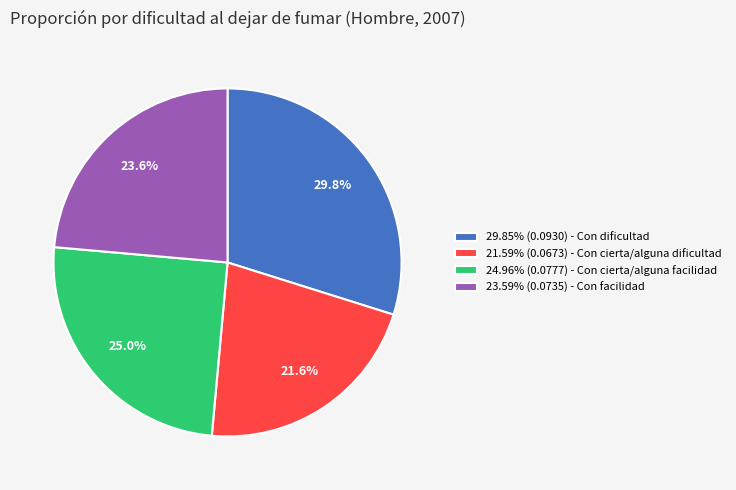

What portion of the pie excludes 24.96% (0.0777) - Con cierta/alguna facilidad?

75.0%